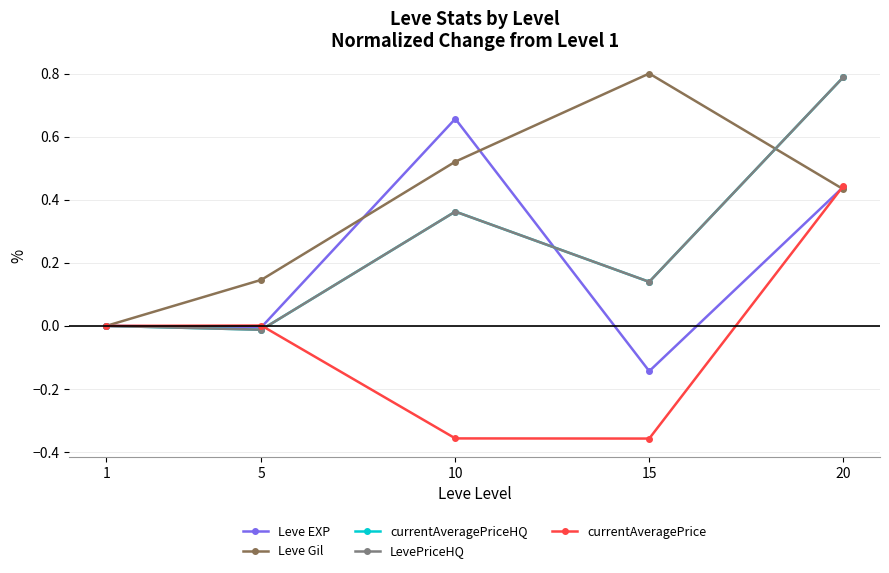

Between 1 and 5, which series saw the biggest shift?

Leve Gil